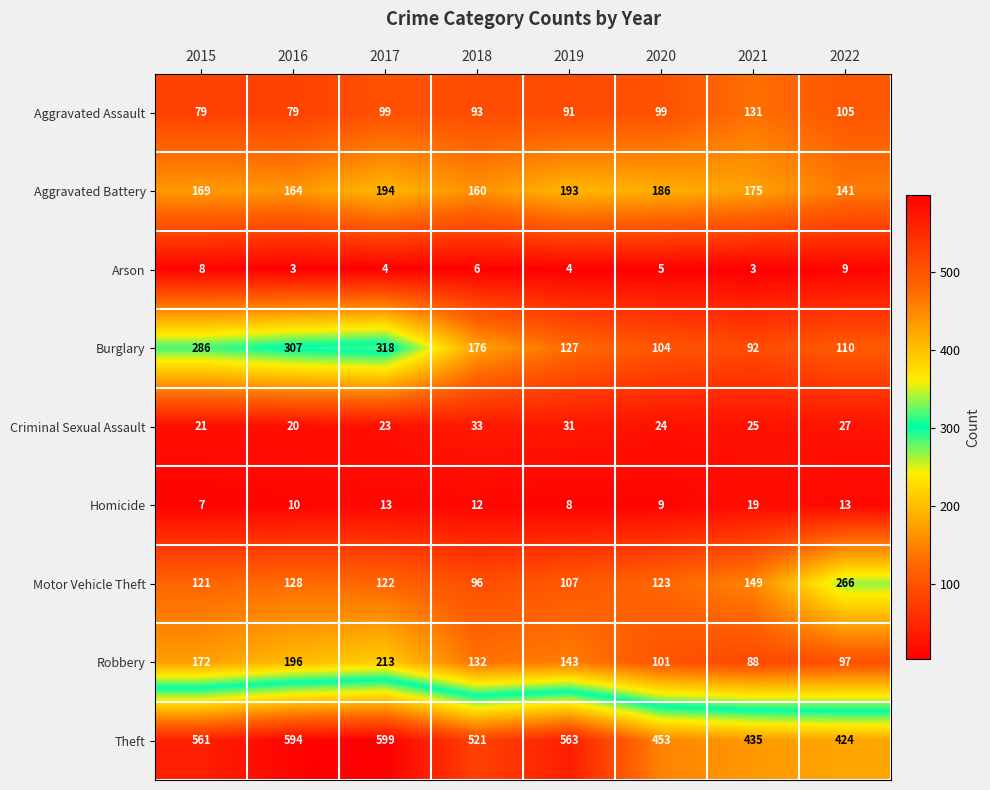

At which label does Homicide first exceed 12?

2017